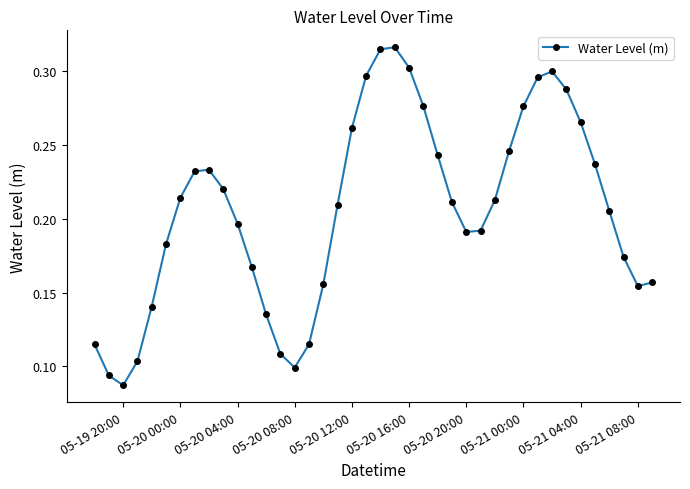

Count the values in the range 0 to 1.

40